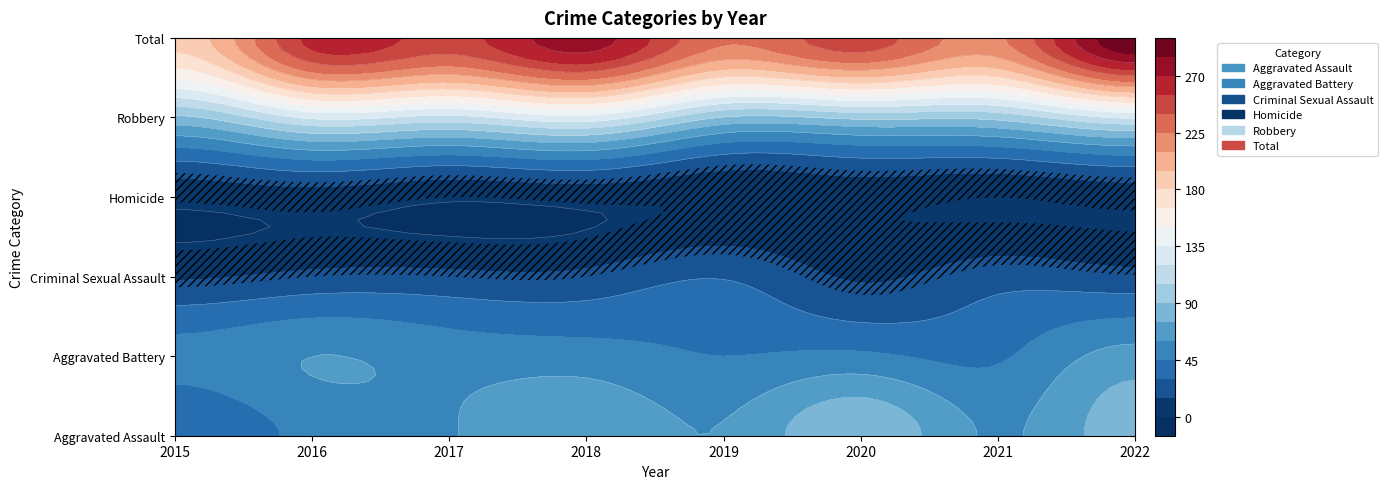

Is it true that Total equals 260 at 2016?

True